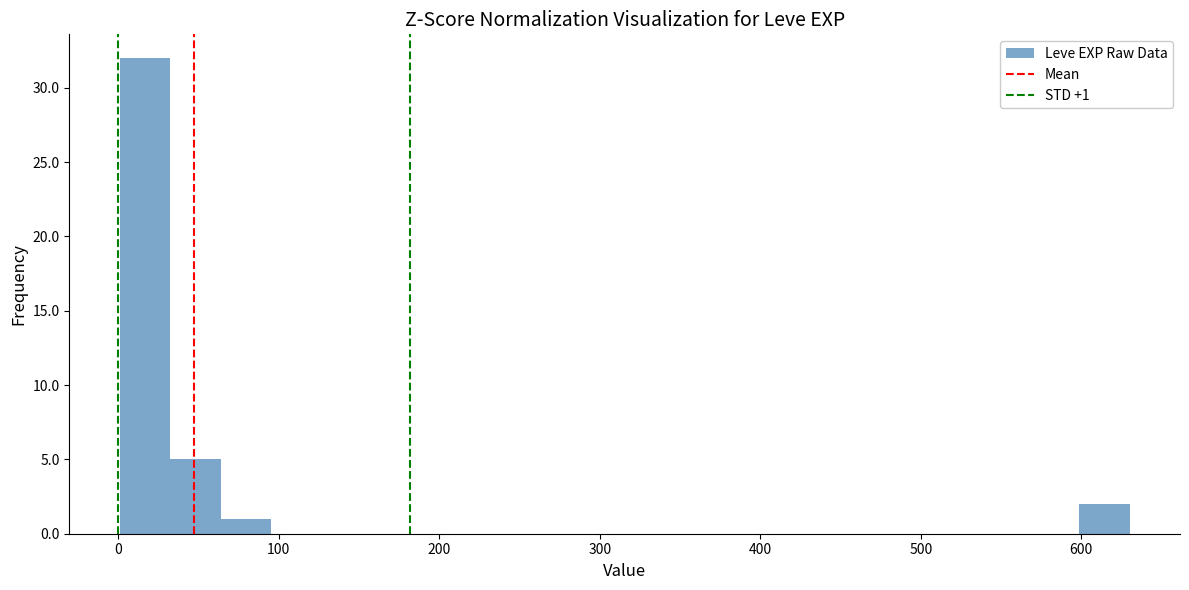

Read against the x-axis, roughly where is the centre of the tallest bar?

20